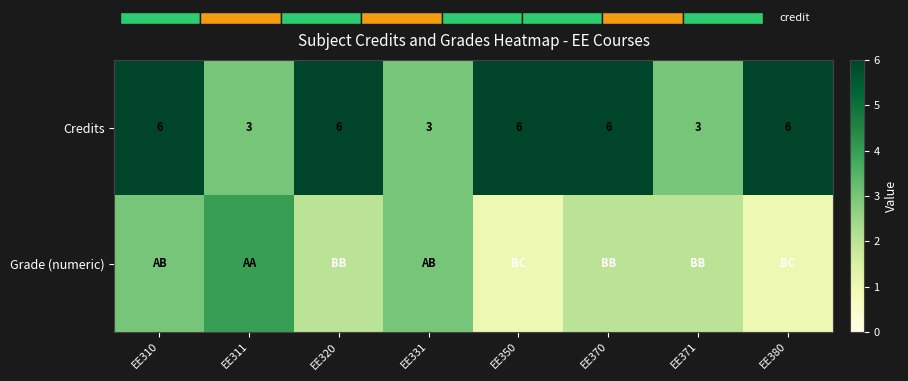

True or false: Credits has a value of 4 at EE380.

False